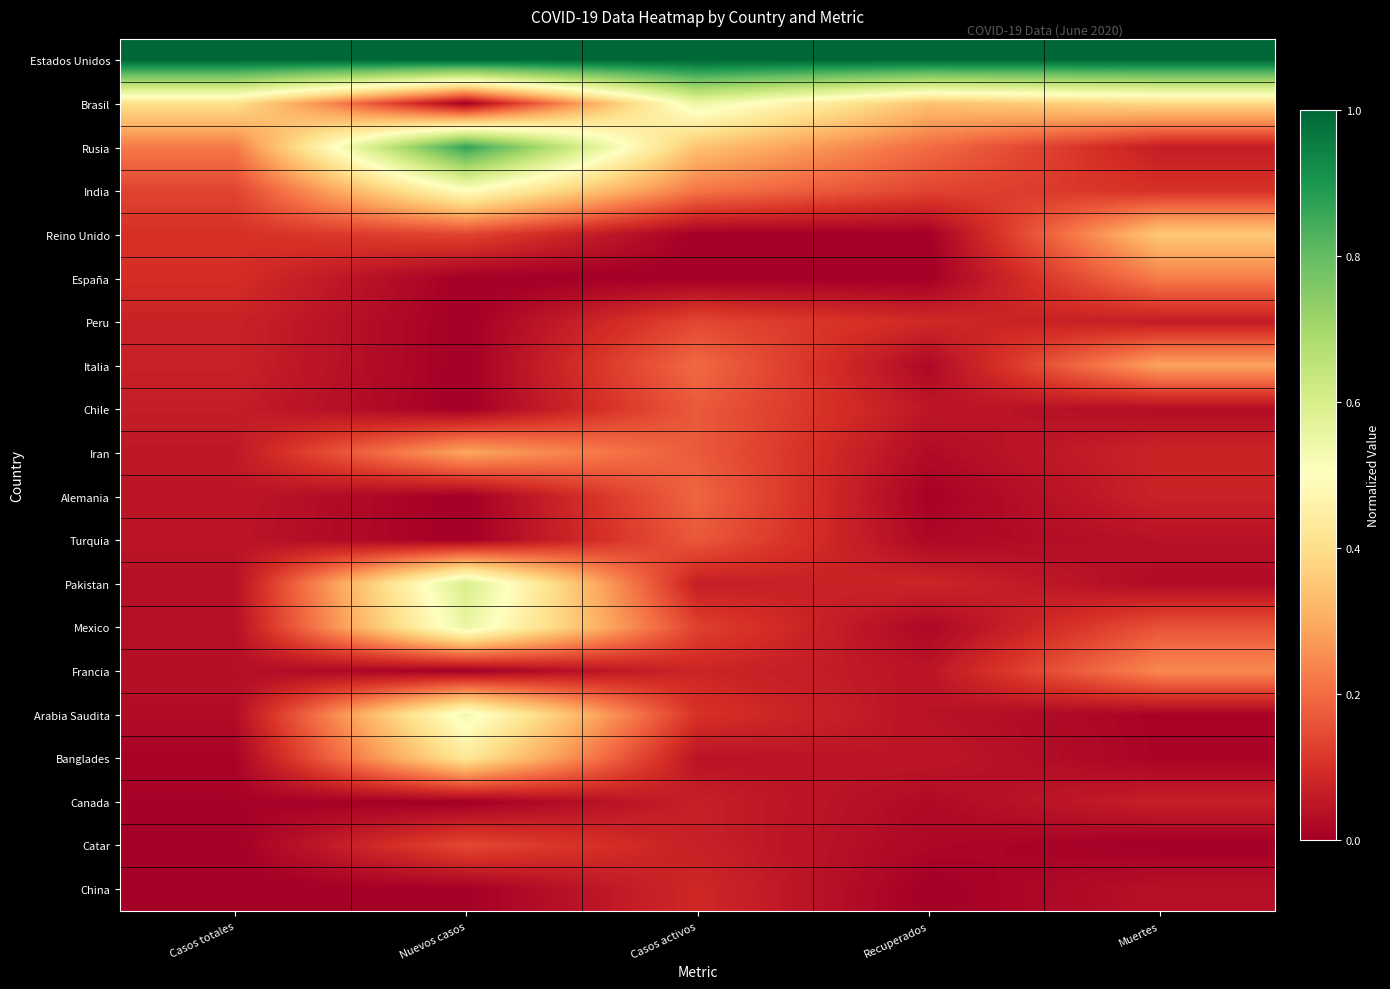

What is the spread (max minus min) of values at Nuevos casos?

1.0